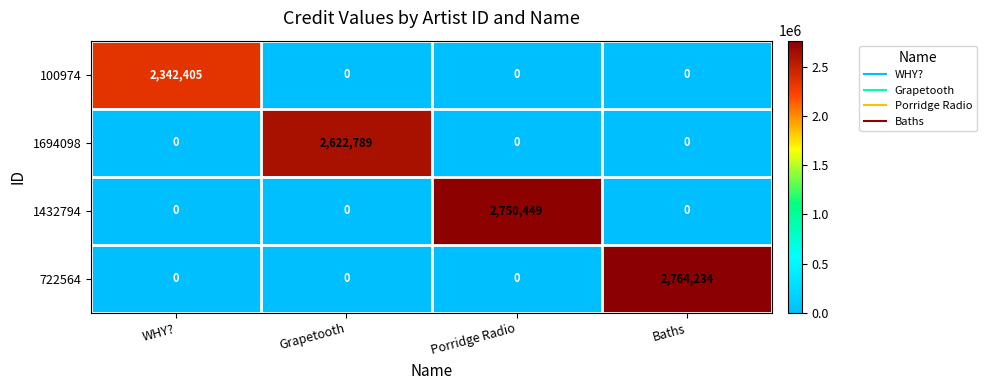

Which label corresponds to the largest value in the chart?

Baths